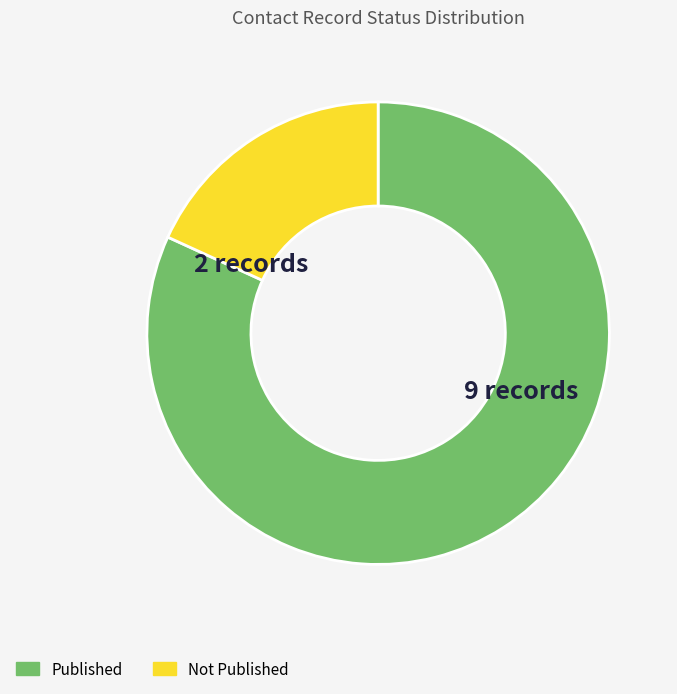

Between Not Published and Published, which is larger?

Published